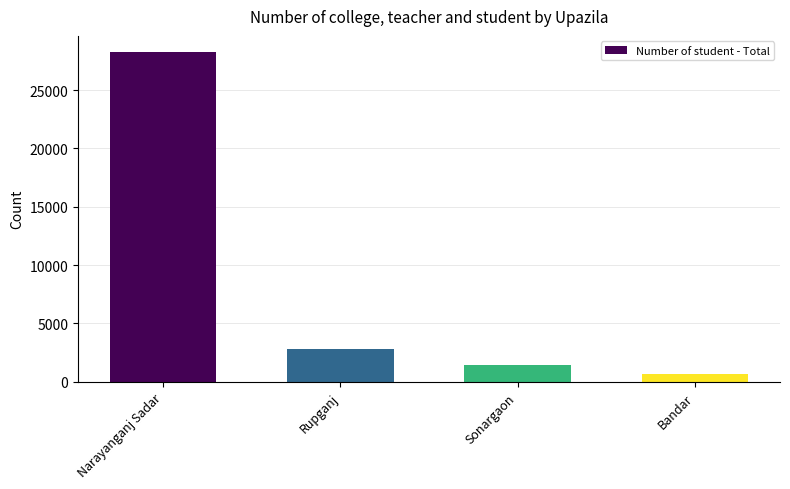

How many bars are there in total?

4